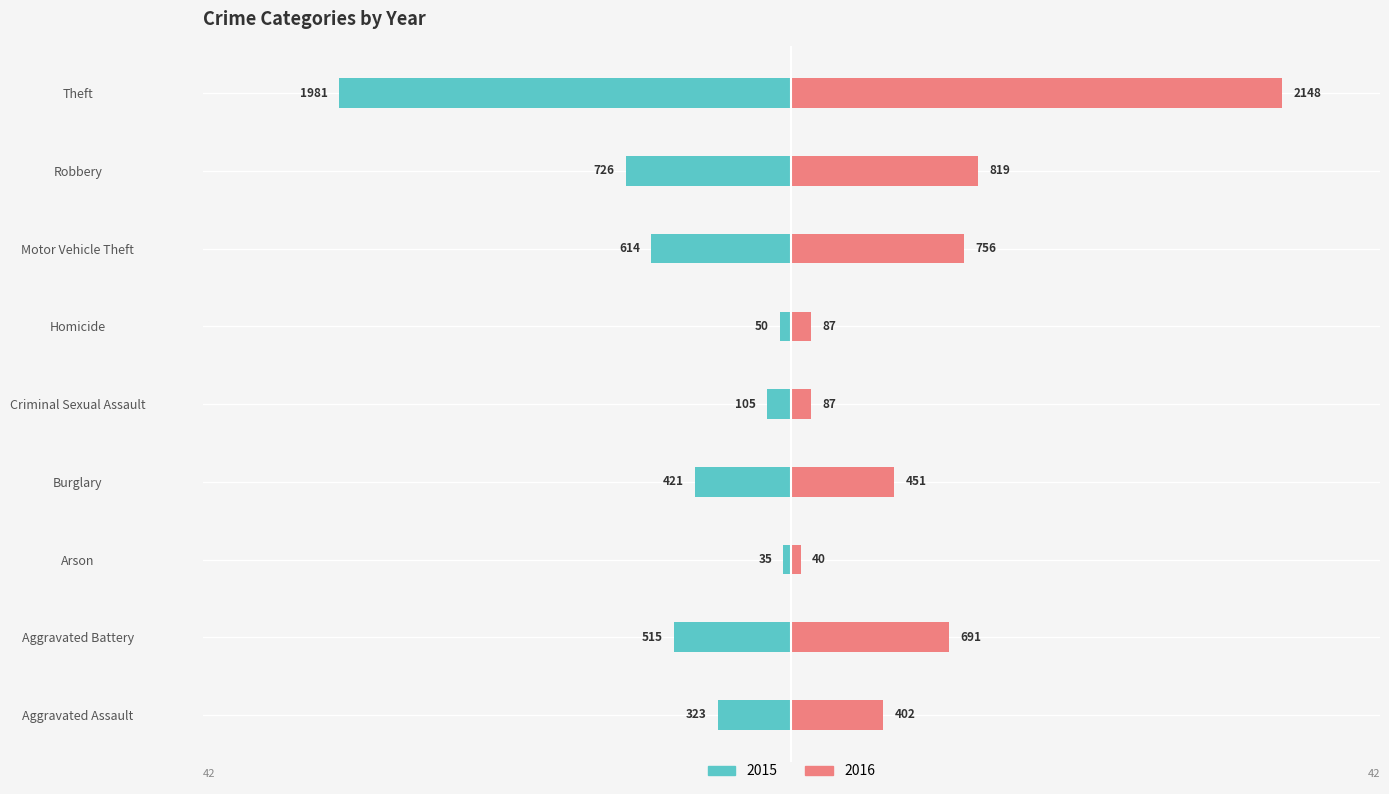

Which series has the largest range (max minus min)?

2016